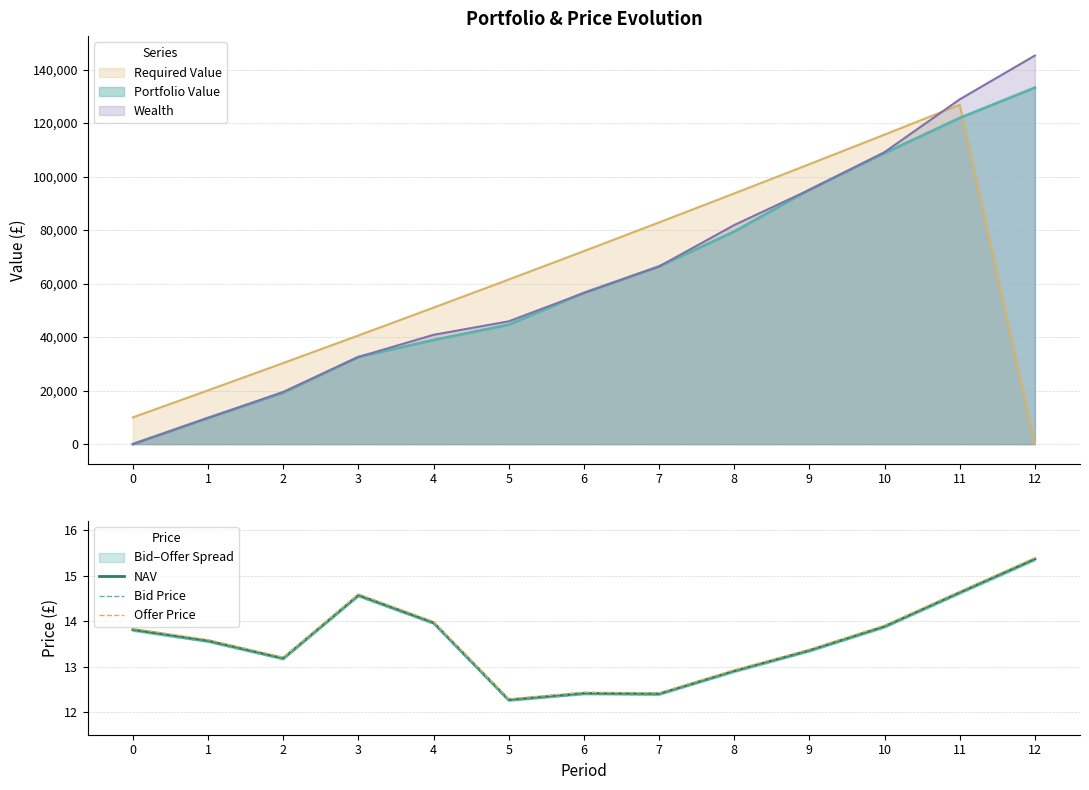

What is the minimum value for NAV?

12.3